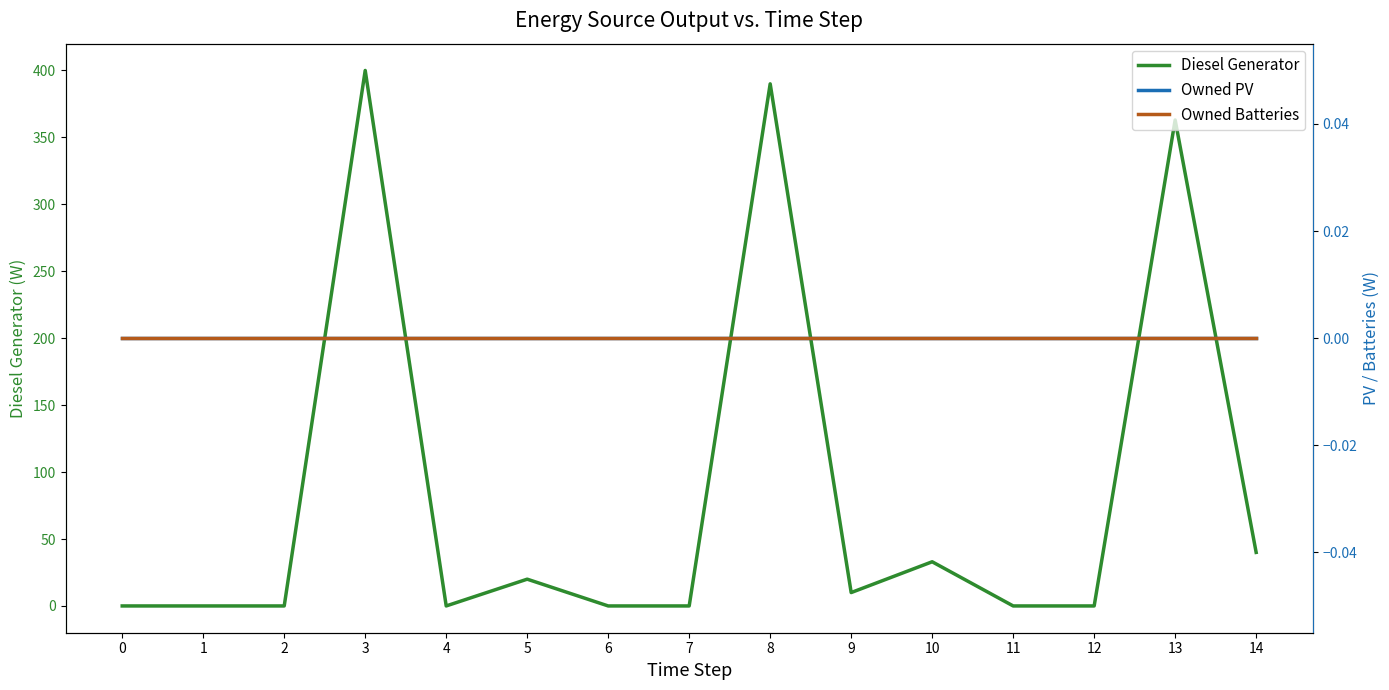

What value does the Diesel Generator series have at 8, to the nearest 5?

390